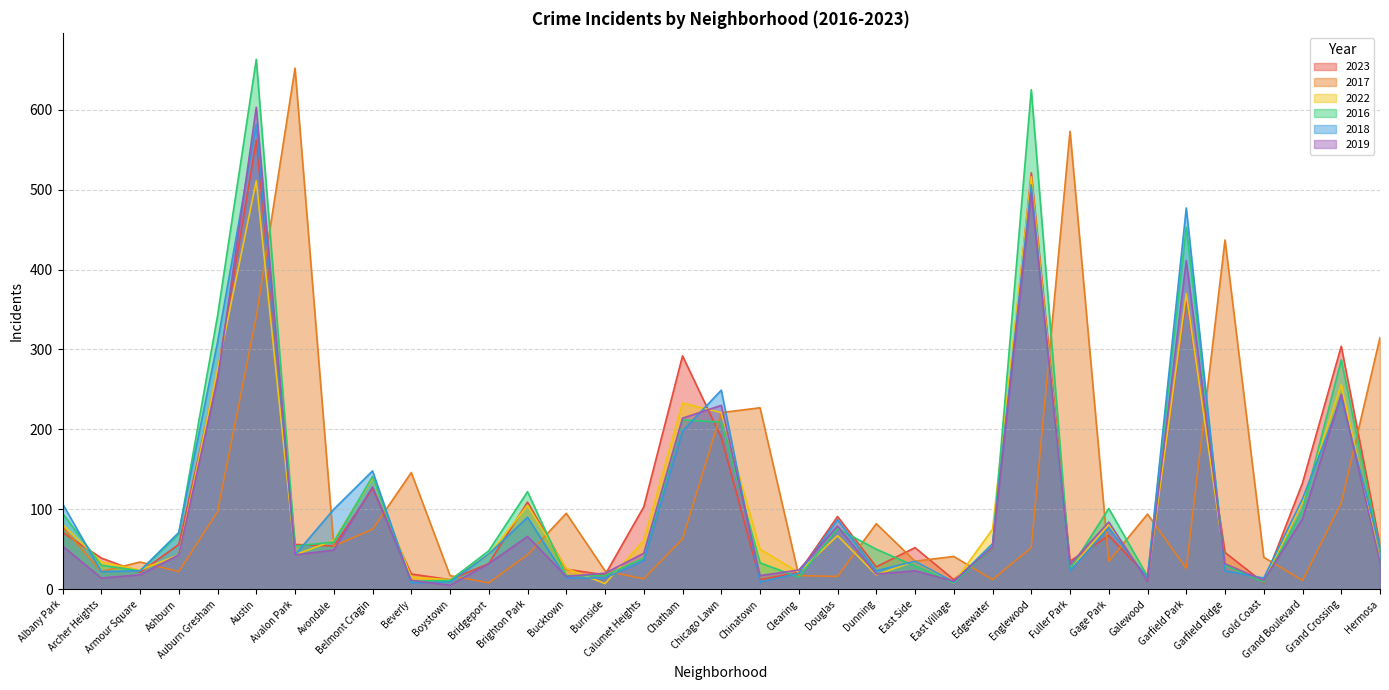

What is the sum of all 2022 values?

3656